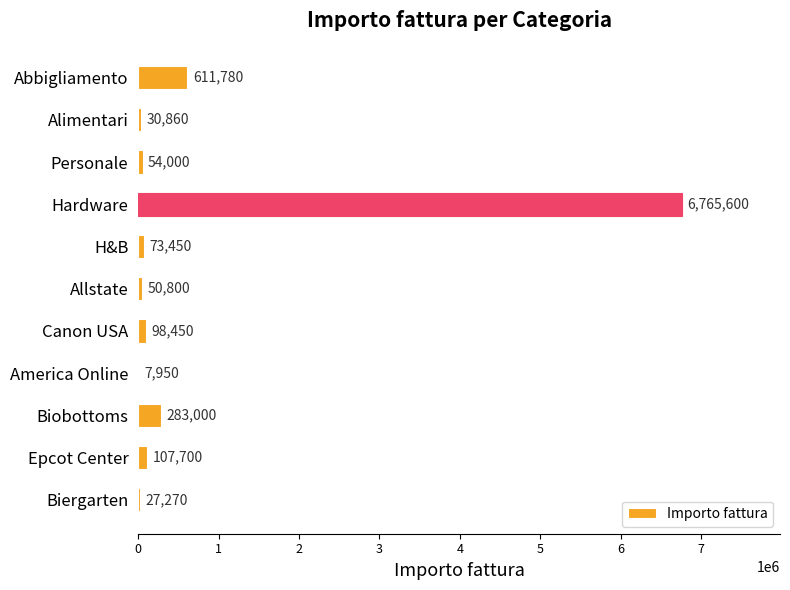

What is the greatest value displayed?

6765600